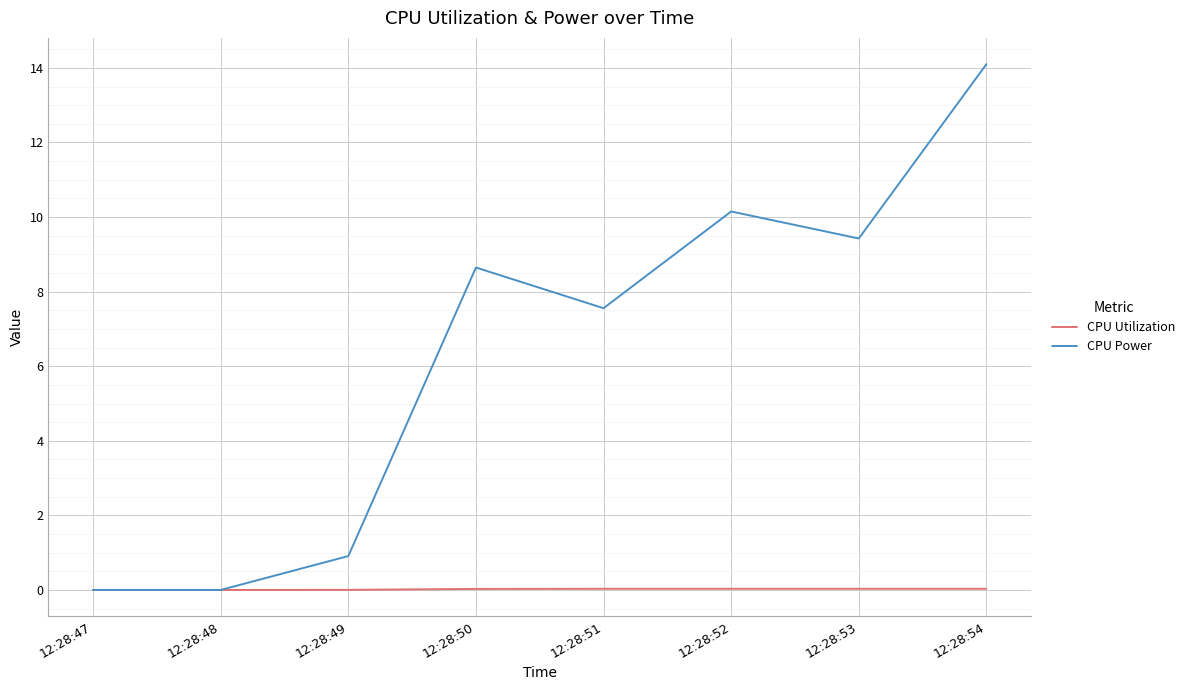

Where is CPU Power nearest to the value 7?

12:28:51